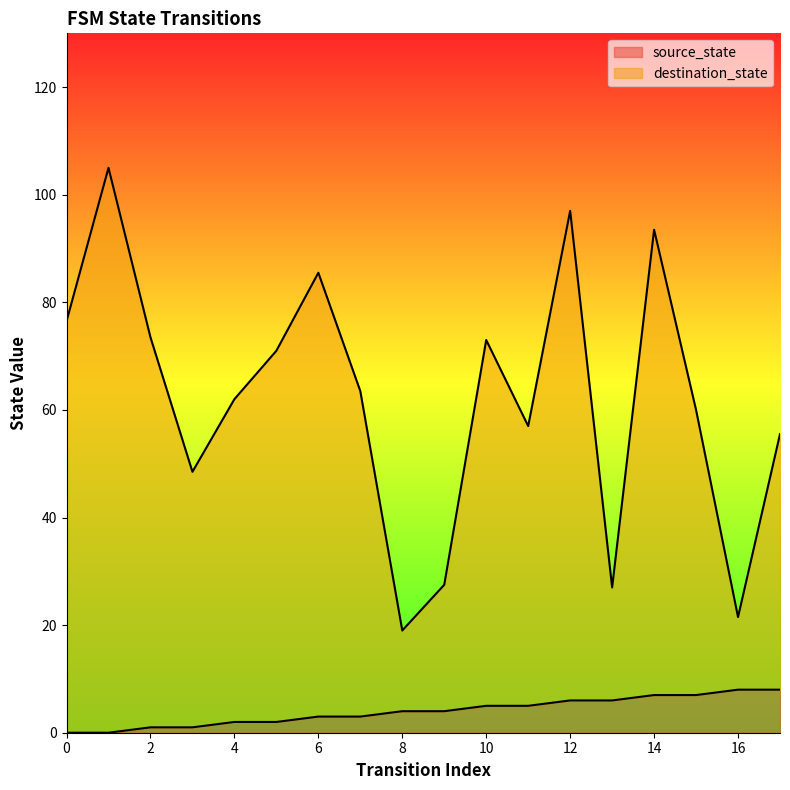

What is the highest value of the source_state series?

8.0